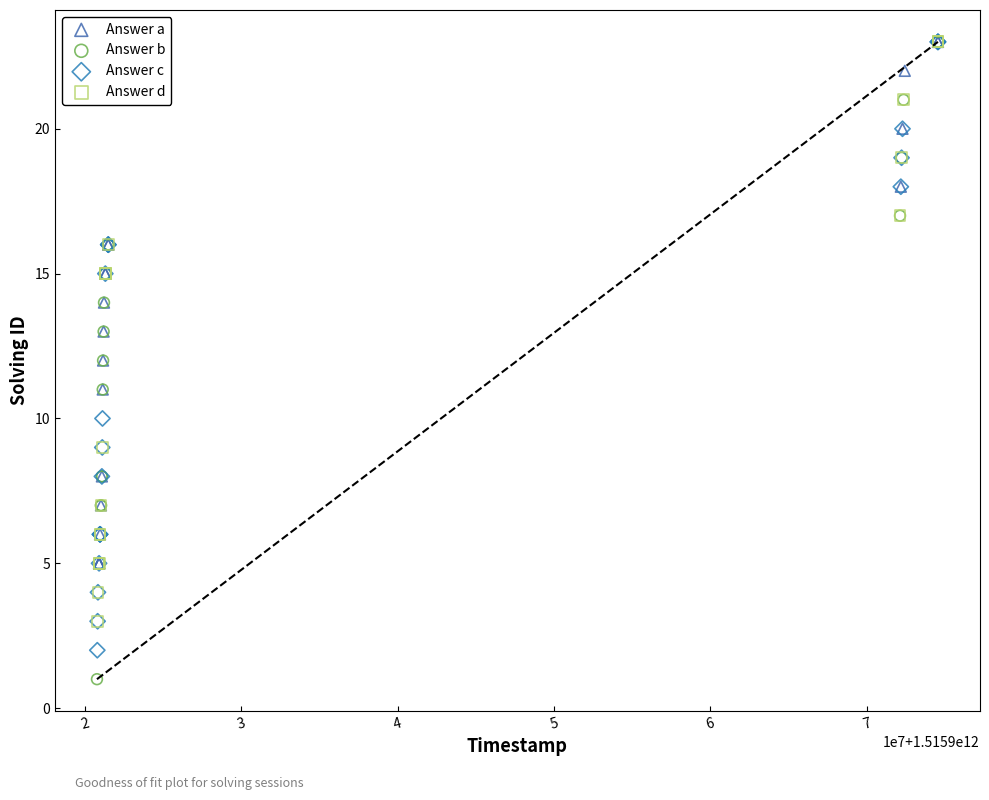

Which series contains the lowest Y value?

Answer b